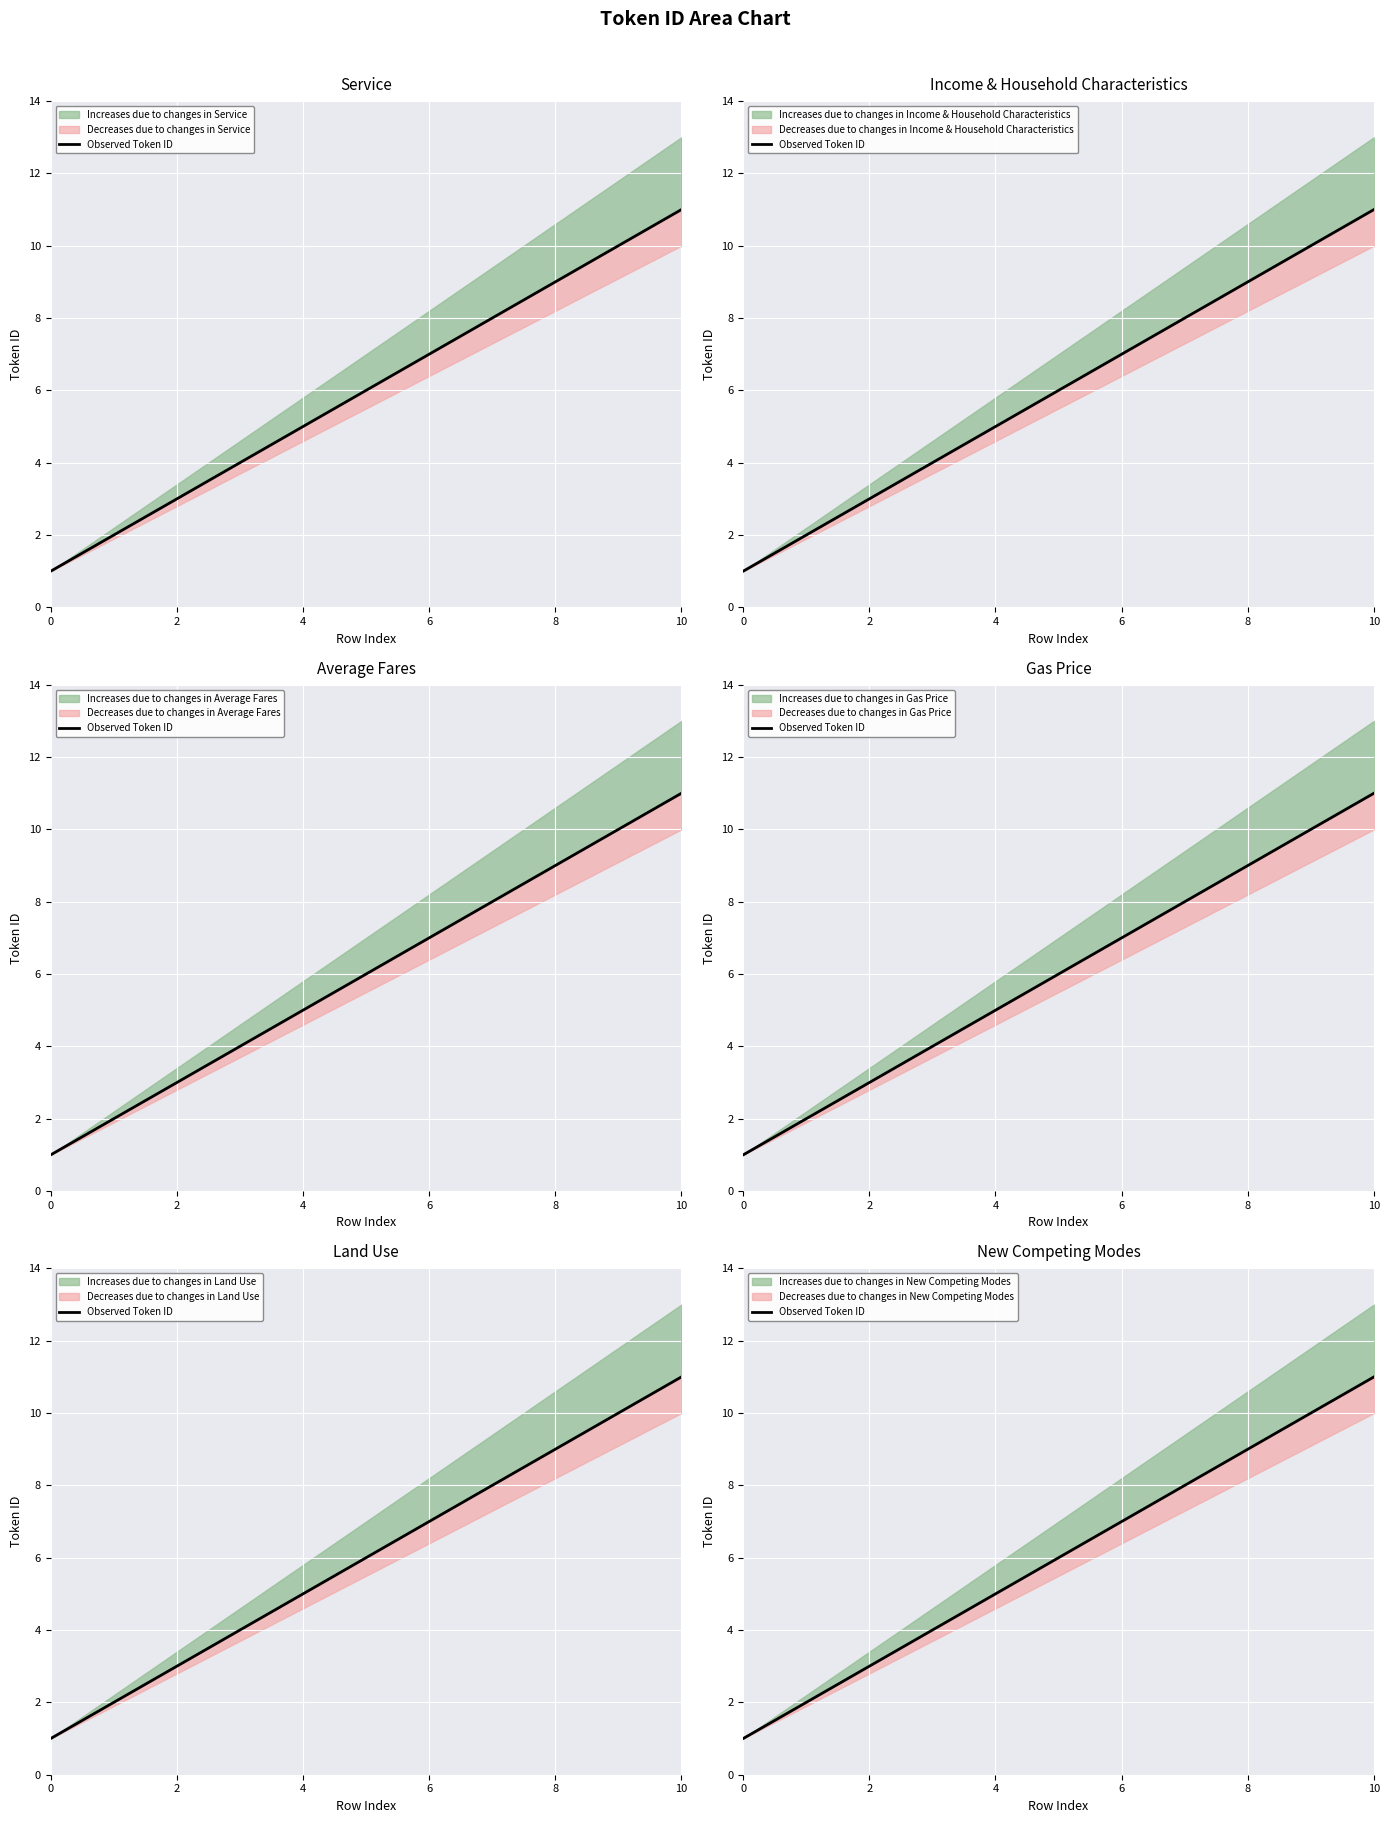

What is the difference between the maximum and second lowest values?

9